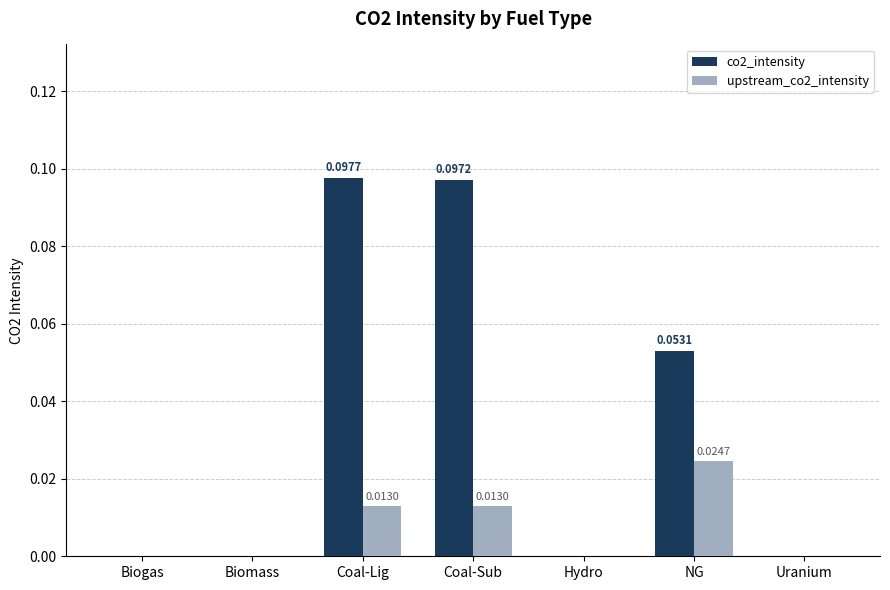

Which series changed the most between Biogas and NG?

co2_intensity